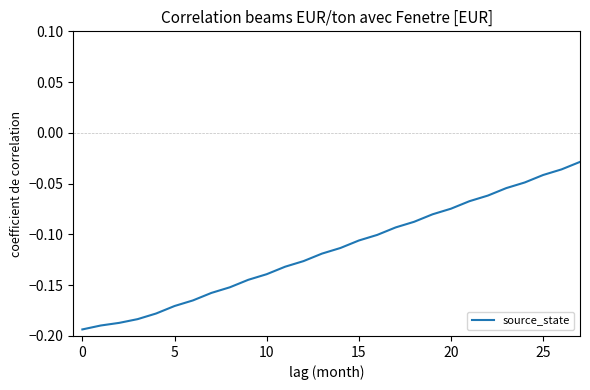

Which label corresponds to the largest value in the chart?

27